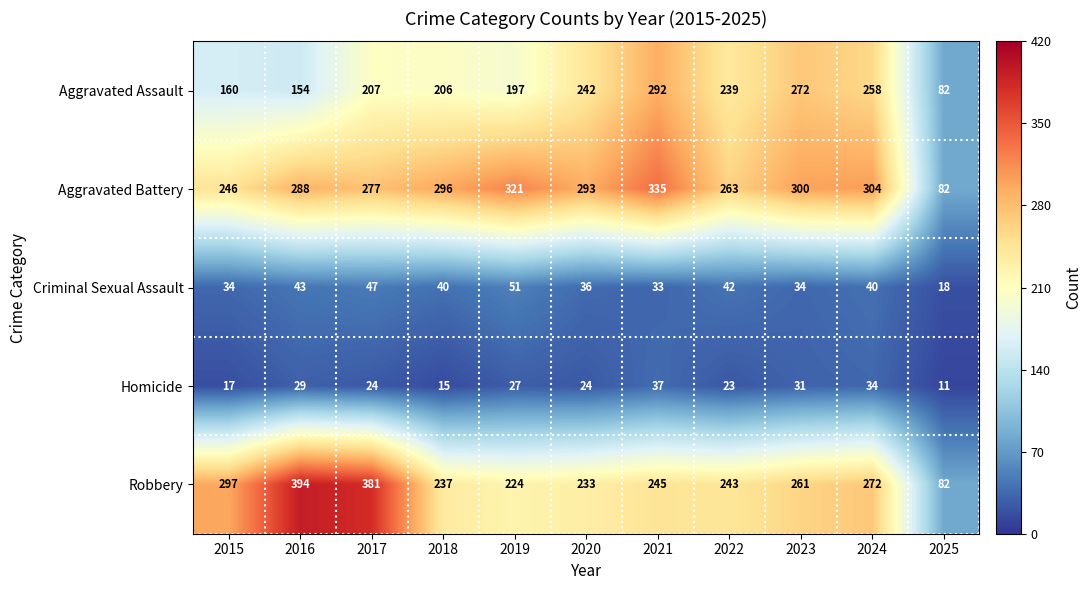

At which label does Robbery first exceed 245?

2015